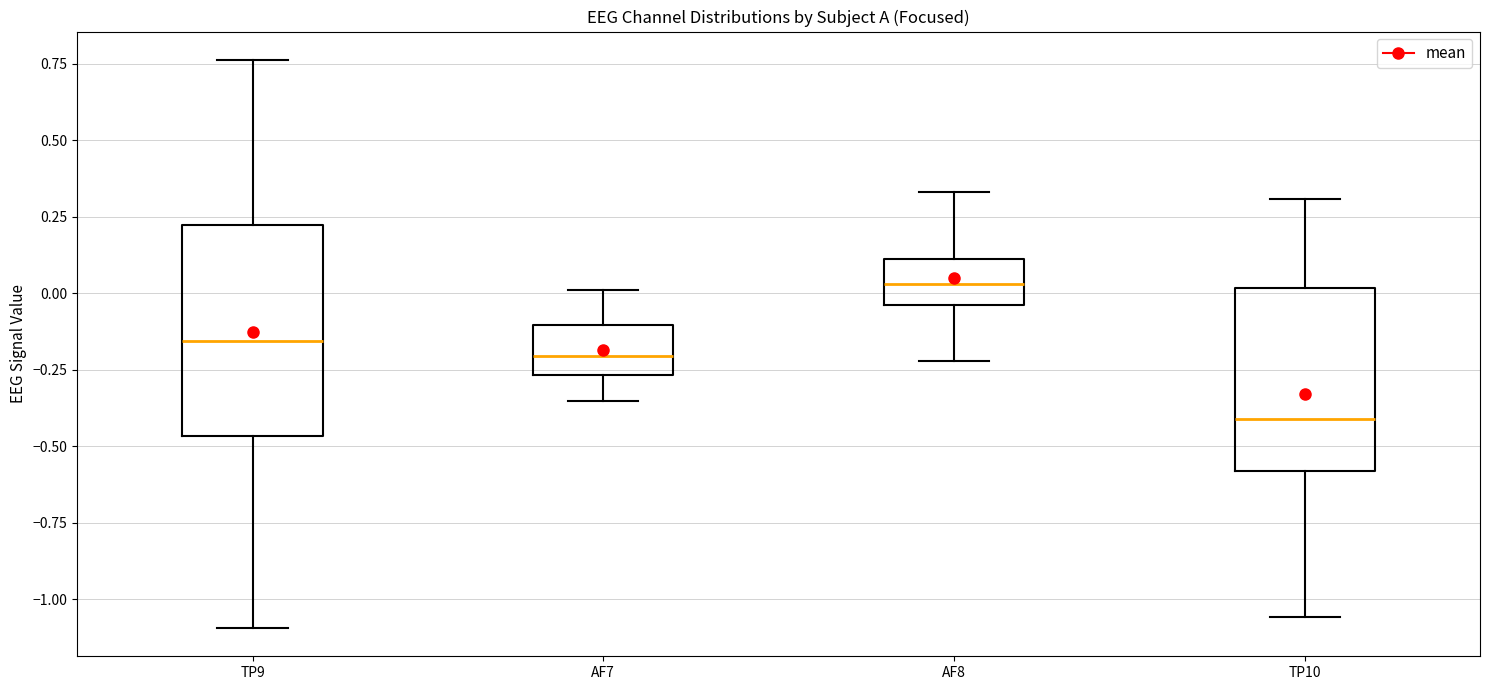

Which box is the tallest, from its lower edge to its upper edge?

TP9